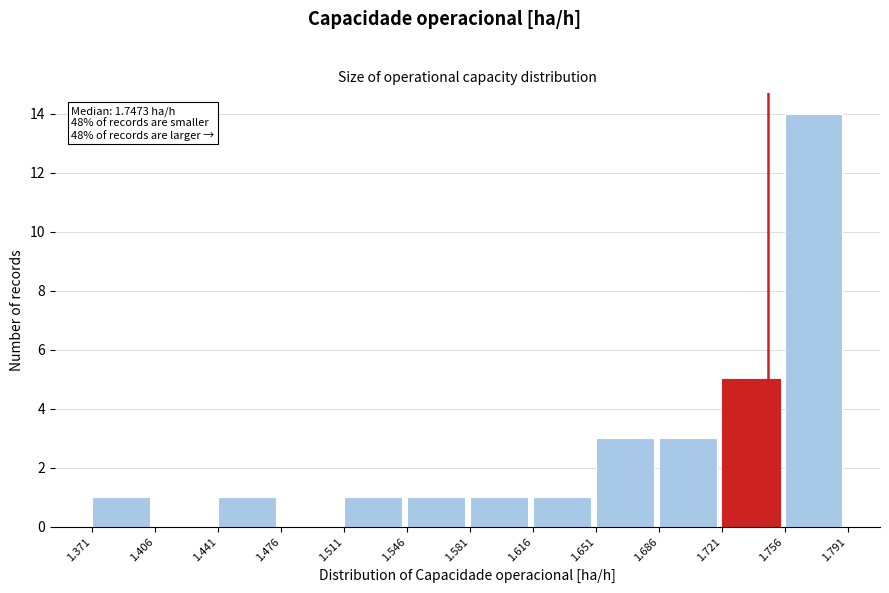

Over which range of the x-axis is the bar tallest?

1.756 to 1.791